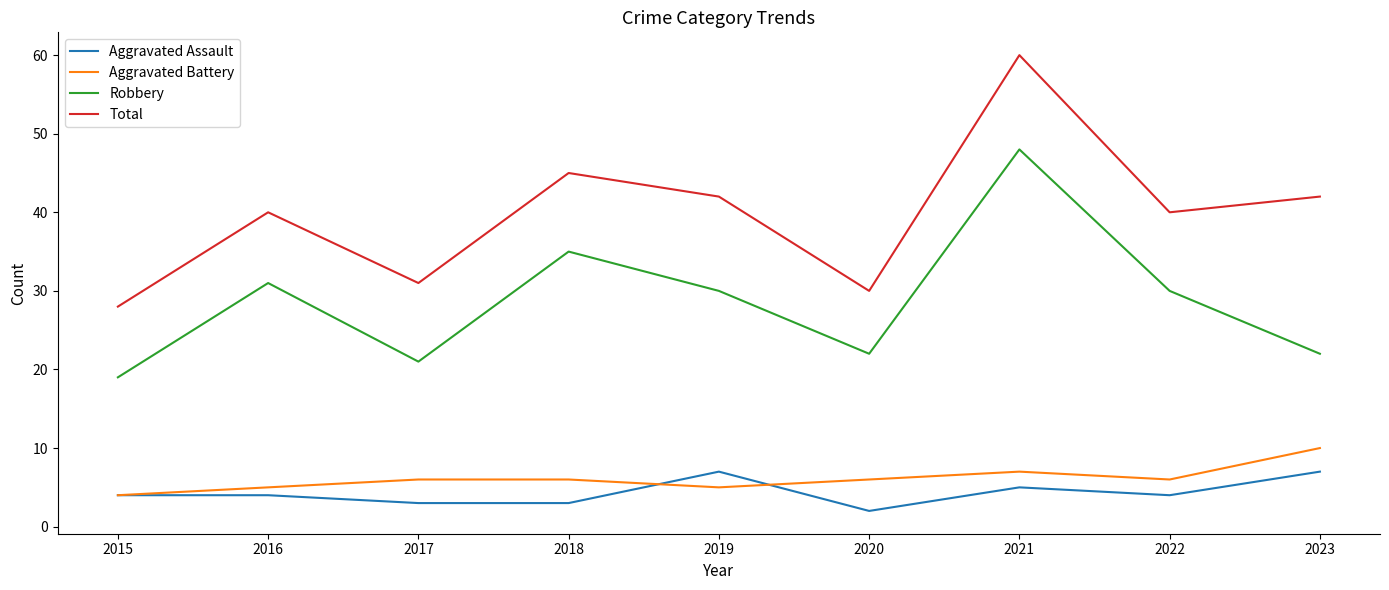

The value of Aggravated Assault at 2023 is 3. True or false?

False